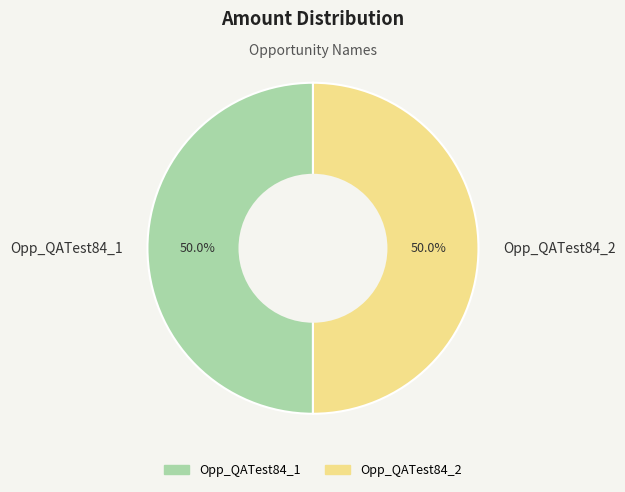

What is the ratio of the value at Opp_QATest84_1 to the value at Opp_QATest84_2?

1.0